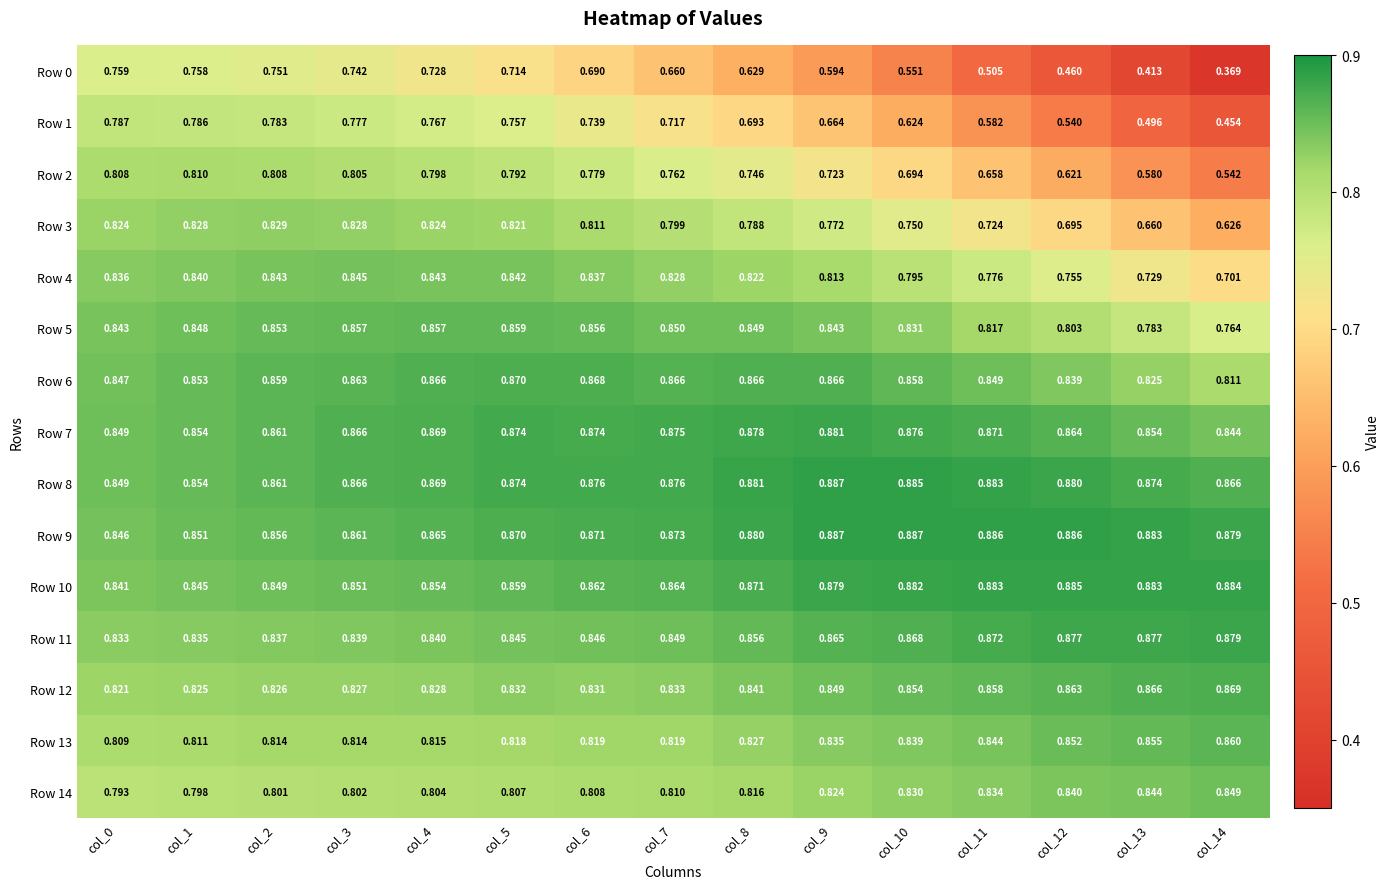

How many categories are shown in the chart?

15